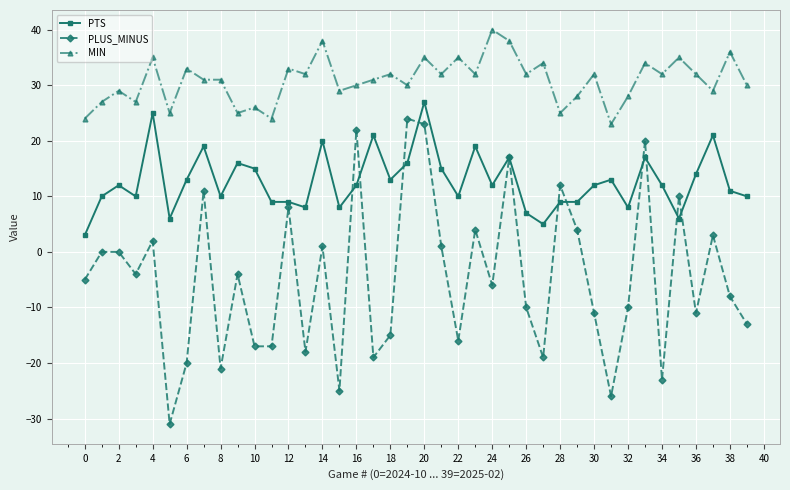

What is the value of the MIN point at the 39th from the left?

36